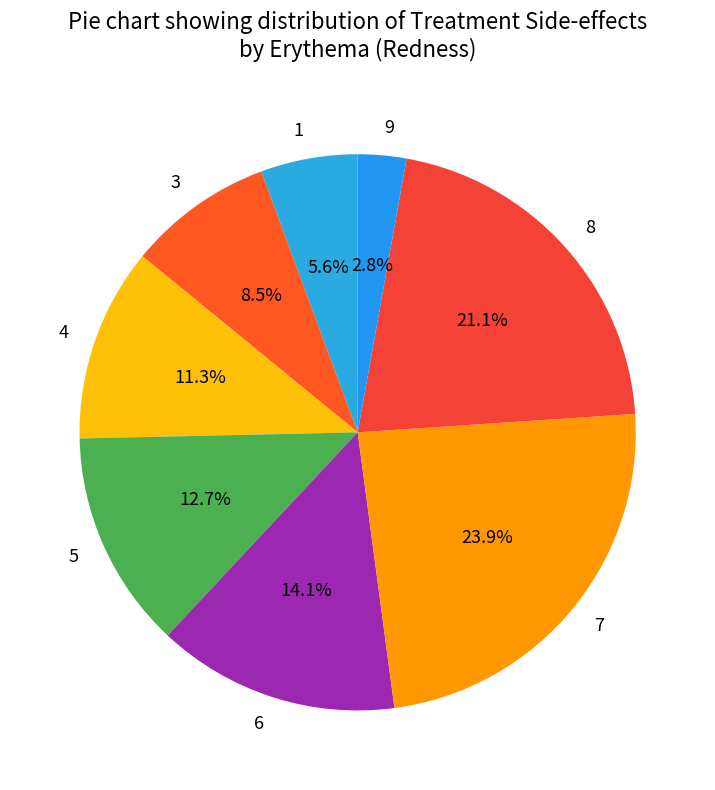

Does any single category account for the majority?

No